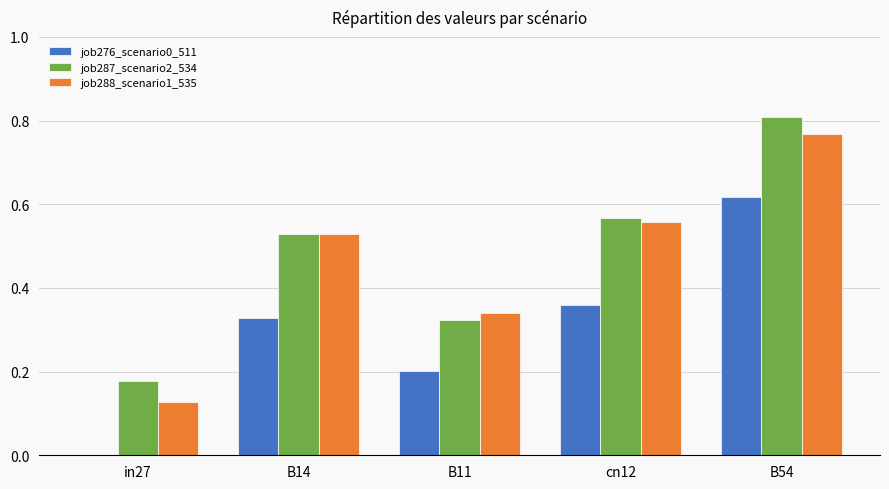

The job287_scenario2_534 series shows 0.1 at in27. True or false?

False